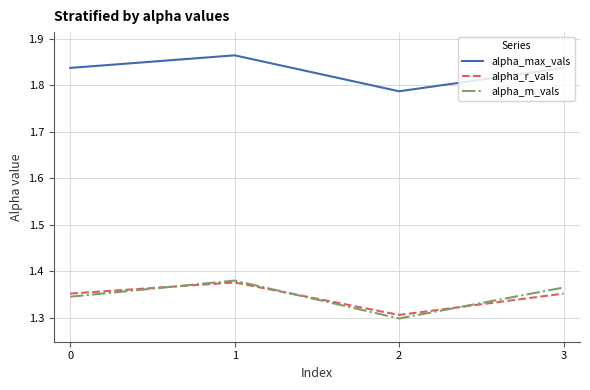

The value of alpha_r_vals at 2 is 0.5. True or false?

False